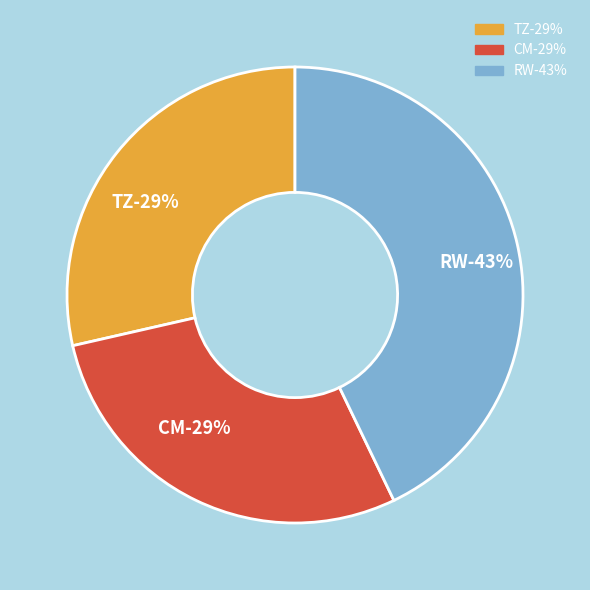

To the nearest percent, what is the difference between the largest and smallest slice percentages?

14%